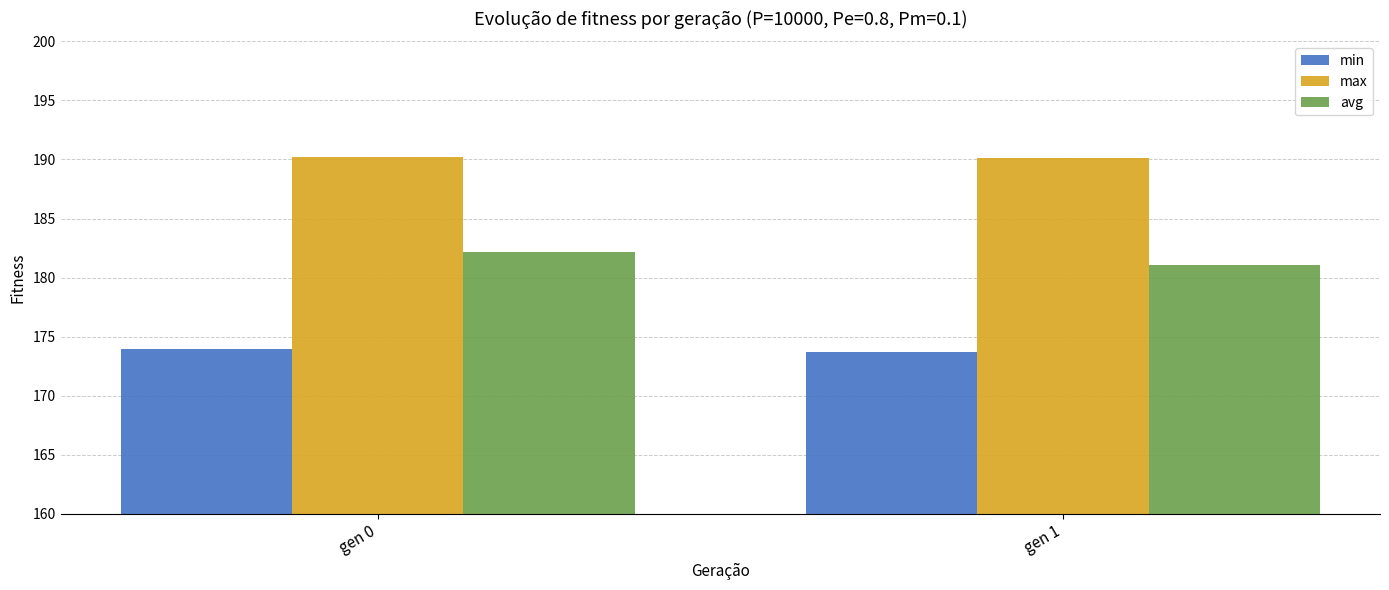

Count the max values in the range 190 to 191.

2